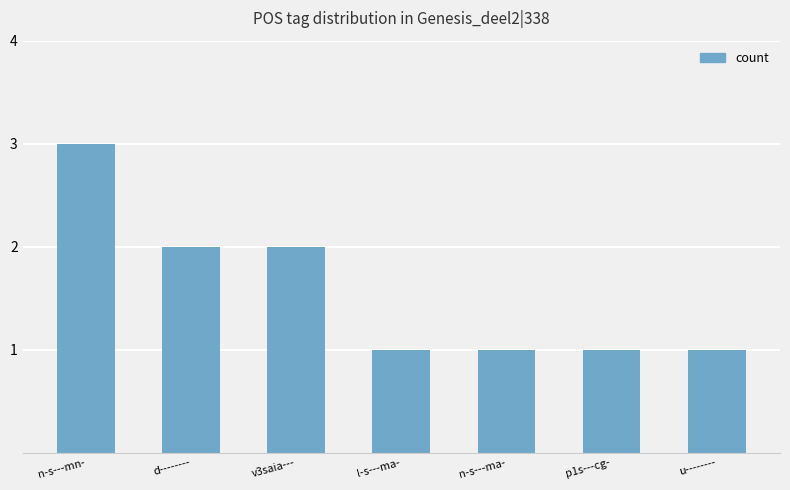

True or false: the data shows 4 at n-s---mn-.

False